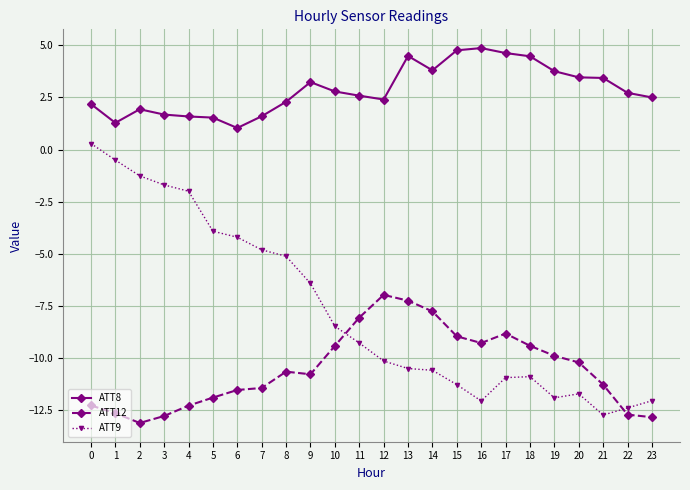

Does the chart display data point markers on the line(s)?

Yes